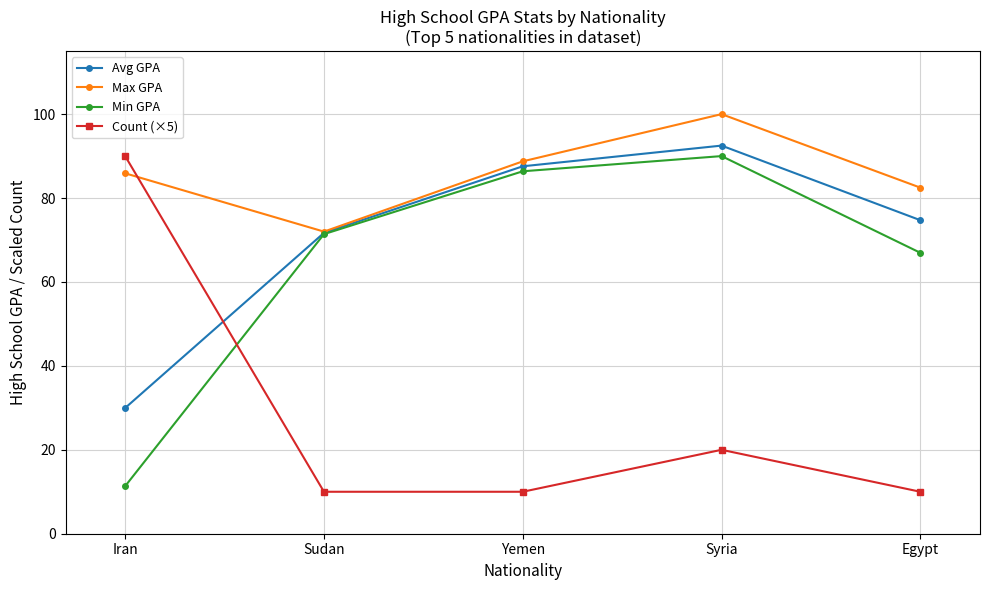

True or false: Count (×5) and Avg GPA cross at least once.

True